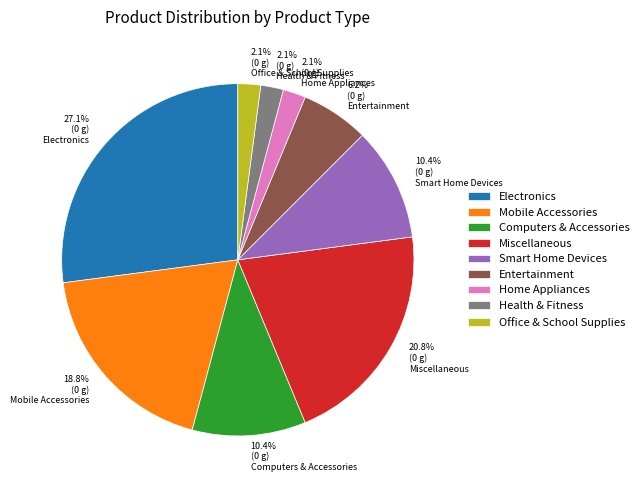

Does any single category account for the majority?

No